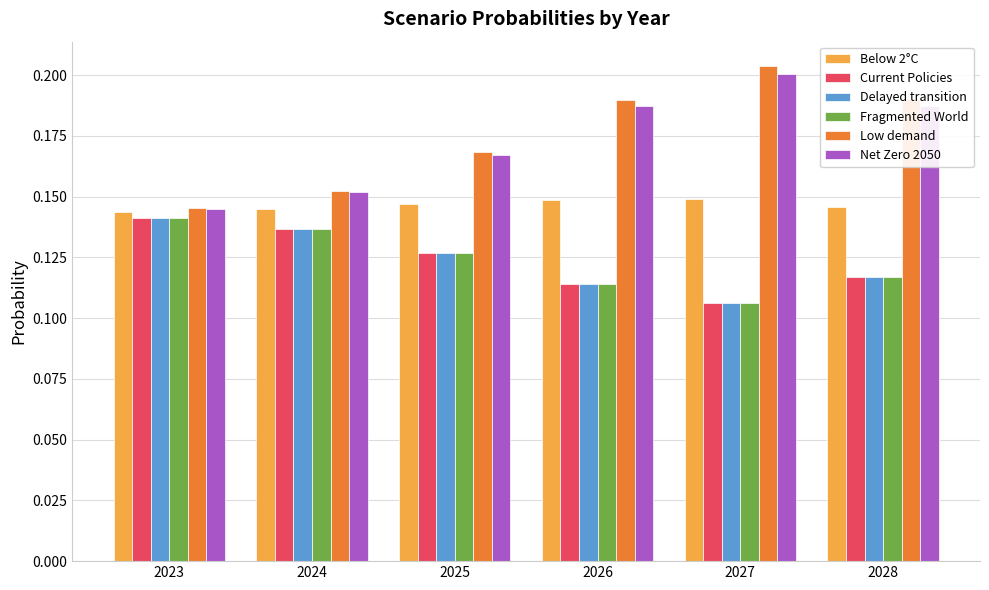

Which series has the largest range (max minus min)?

Low demand